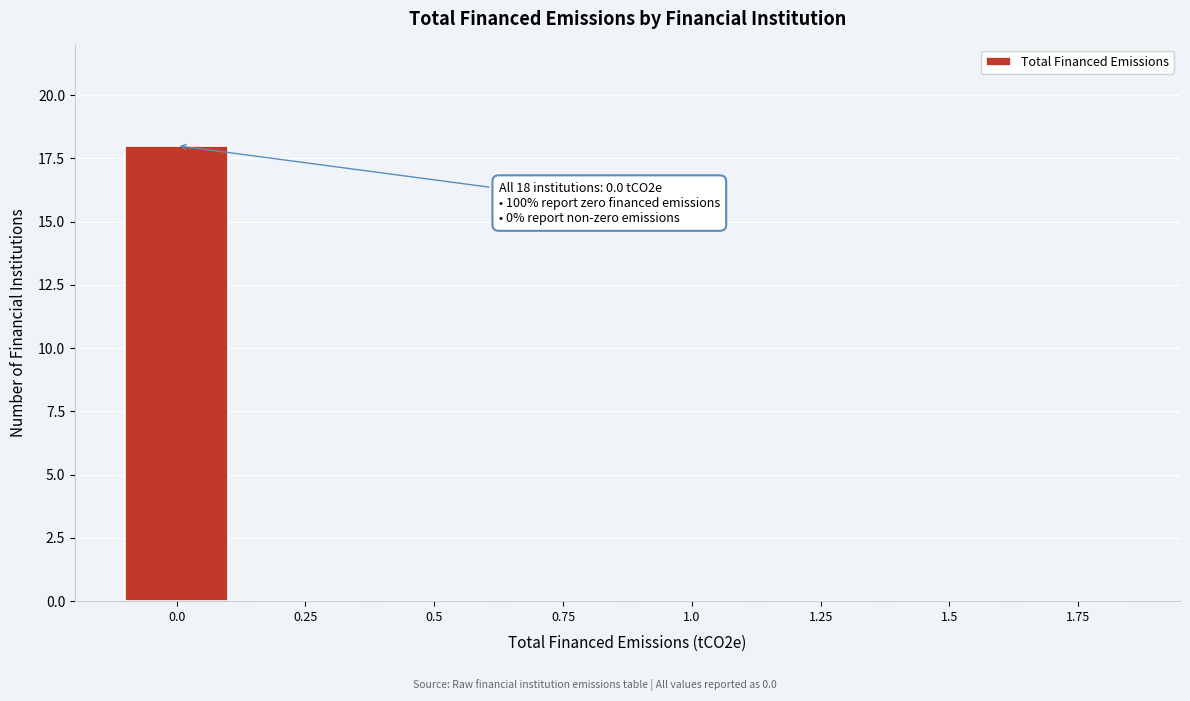

Reading left to right, list all the values displayed in this chart.

0.0=18	0.25=0	0.5=0	0.75=0	1.0=0	1.25=0	1.5=0	1.75=0